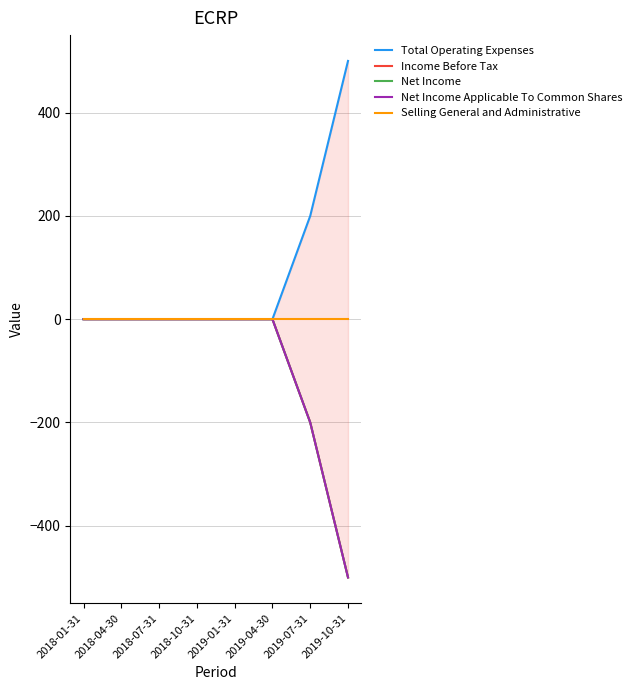

What are all the series names shown in the legend?

Total Operating Expenses, Income Before Tax, Net Income, Net Income Applicable To Common Shares, Selling General and Administrative